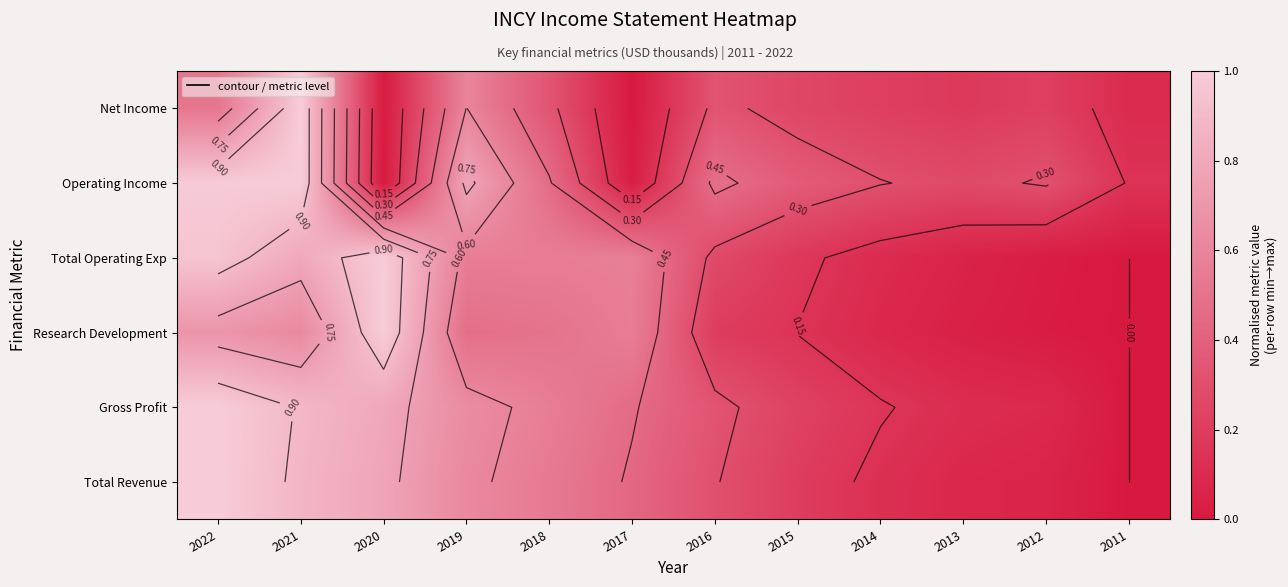

True or false: Research Development has a value of 0.7 at 2022.

True